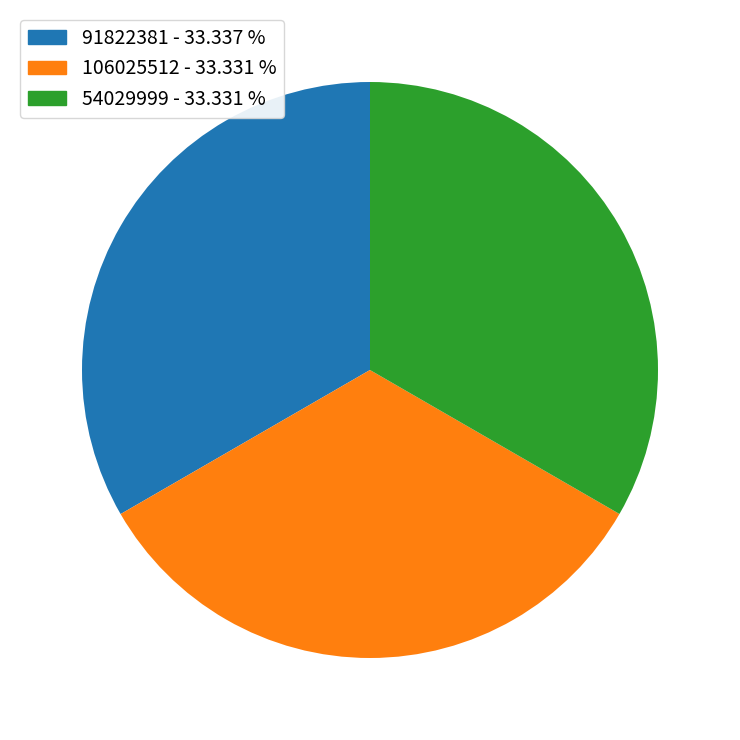

Is the sum of 91822381 - 33.337 % and 54029999 - 33.331 % greater than half?

Yes